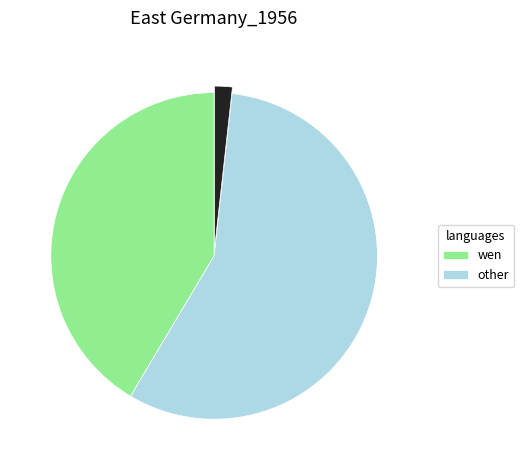

Is there a majority slice in this chart?

Yes